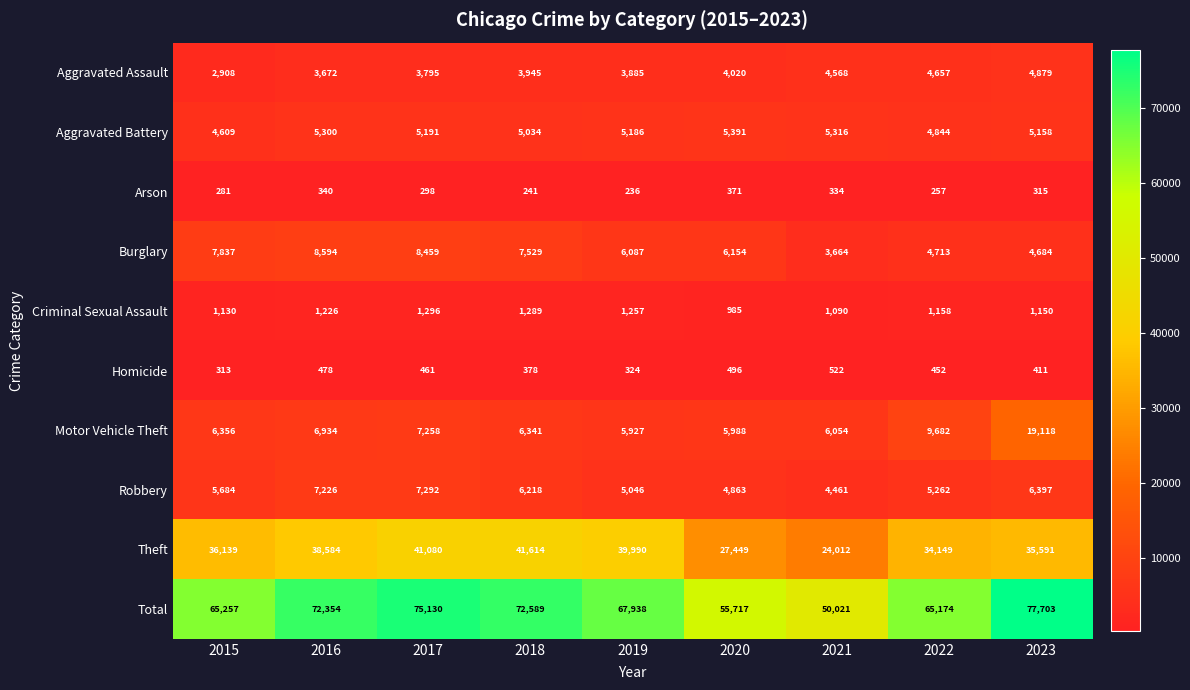

Which label corresponds to the largest value in the chart?

2023